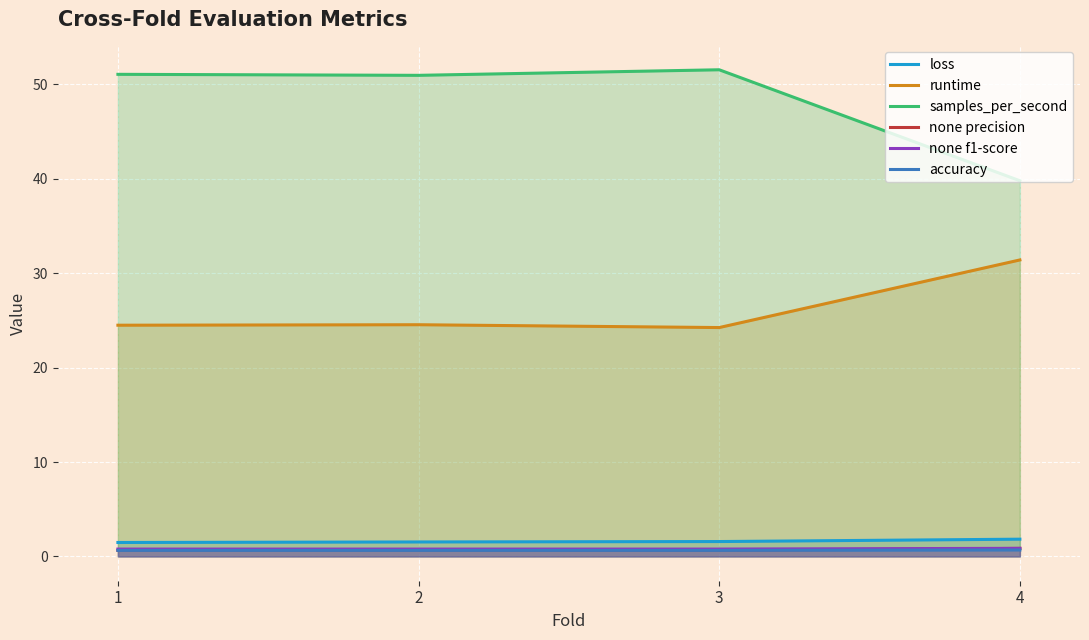

What is the difference between the maximum and second lowest values in the runtime series?

6.9